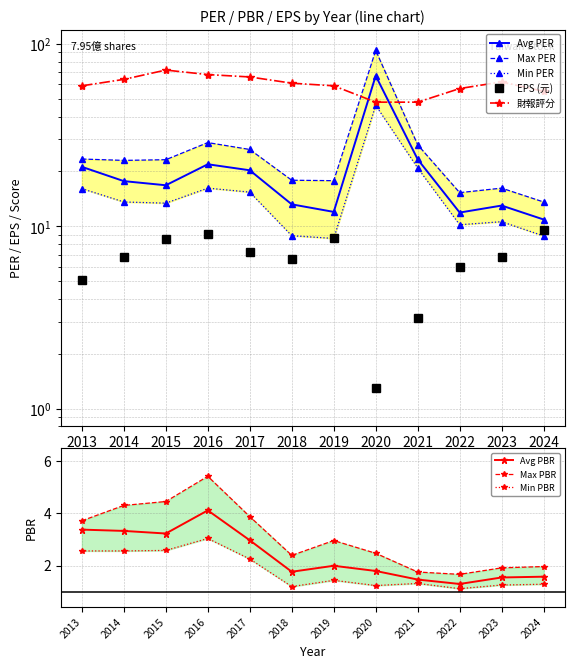

Where is Avg PER nearest to the value 38?

2021